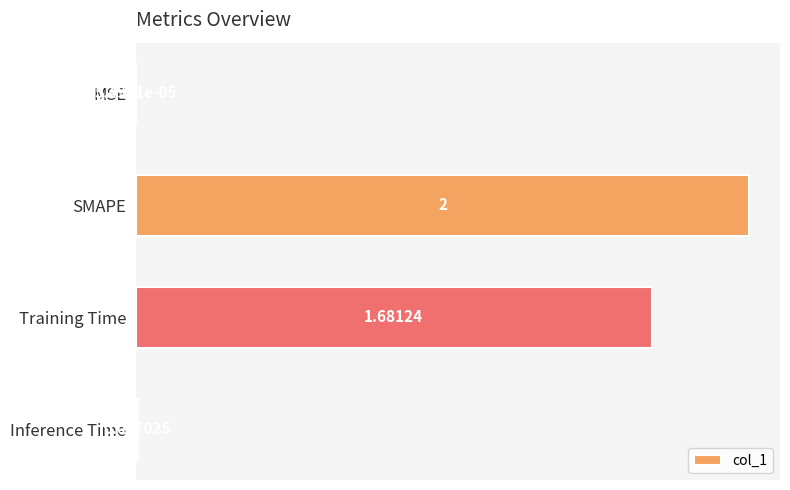

What is the sum of the values at Inference Time and SMAPE?

2.0